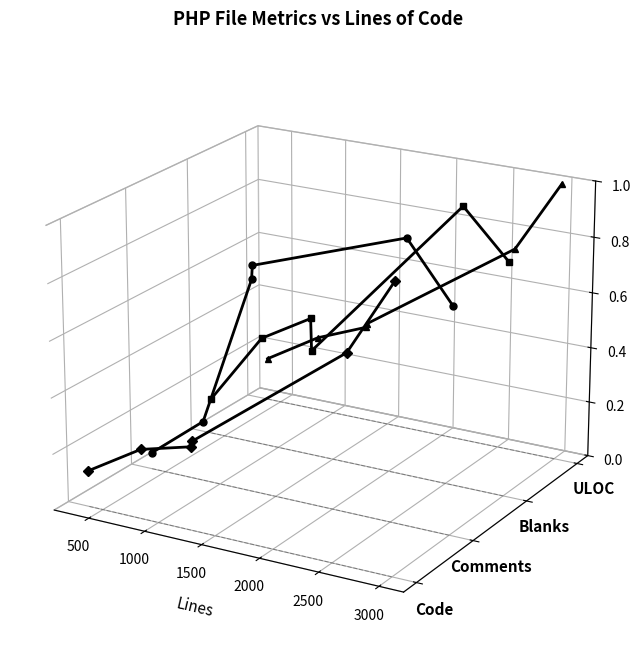

Between 500 and 1500, which series saw the biggest shift?

Comments